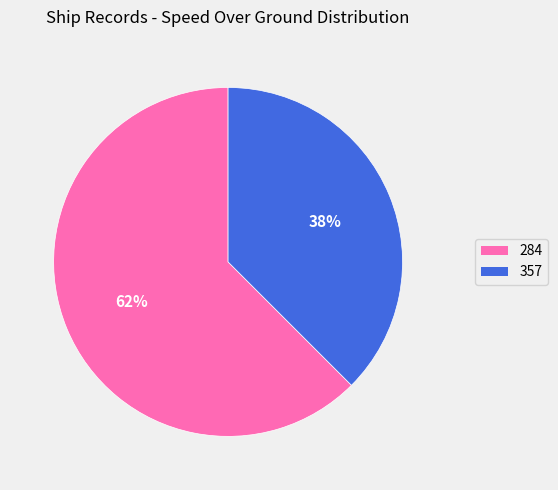

Do 284 and 357 together represent more than half of the pie?

Yes